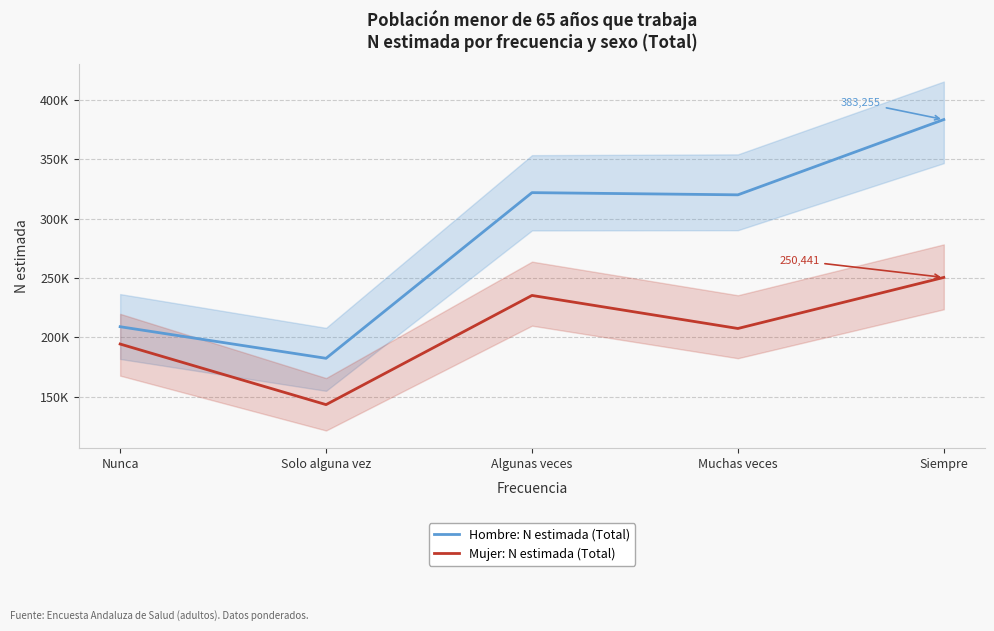

What is the difference between the highest and lowest values at Nunca?

14576